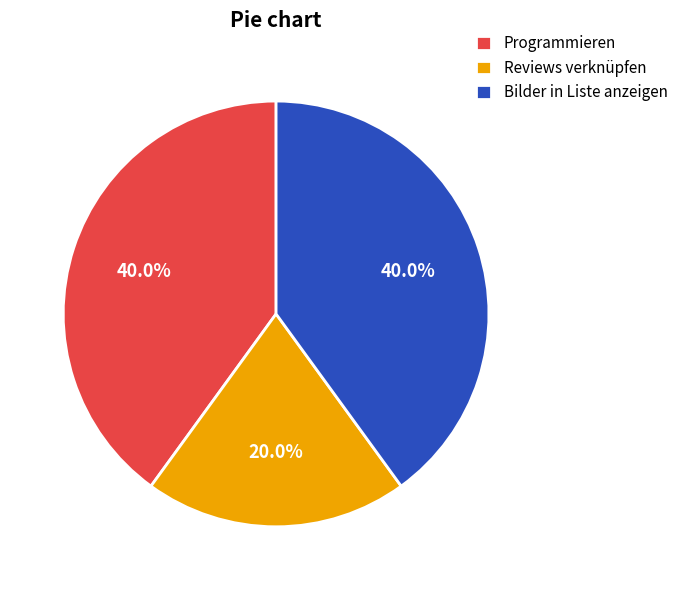

What is the smallest slice in the pie chart?

Reviews verknüpfen